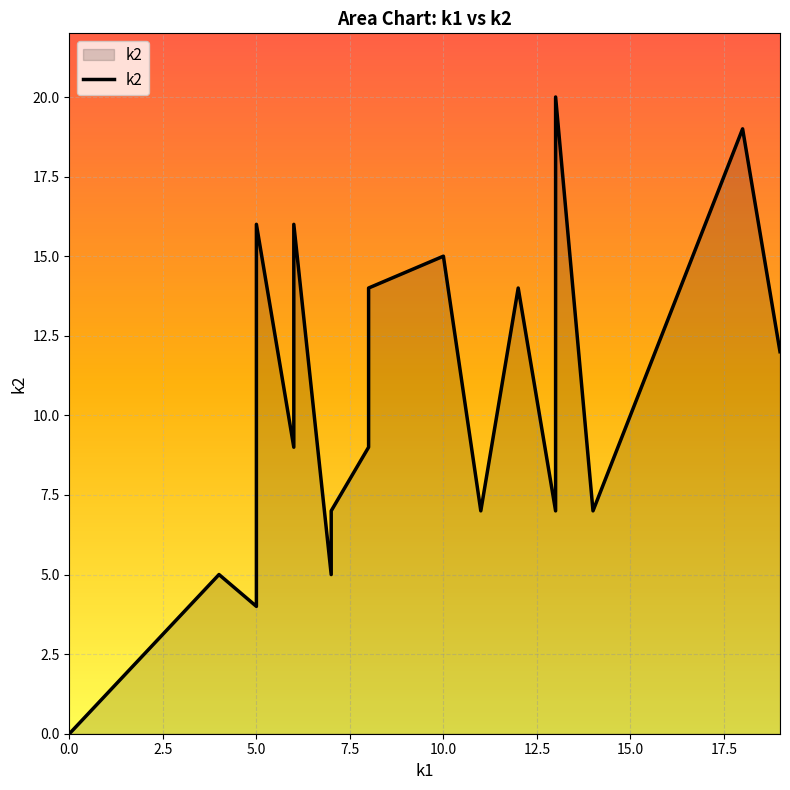

What is the value of the 4th point from the left?

16